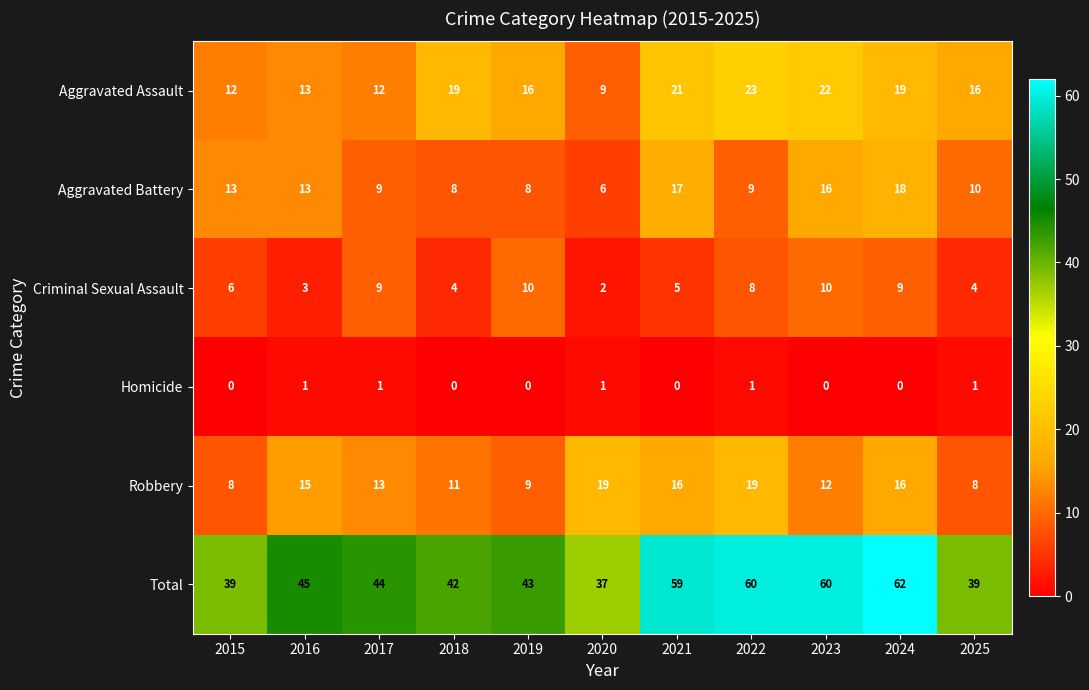

Which label corresponds to the largest value in the chart?

2024